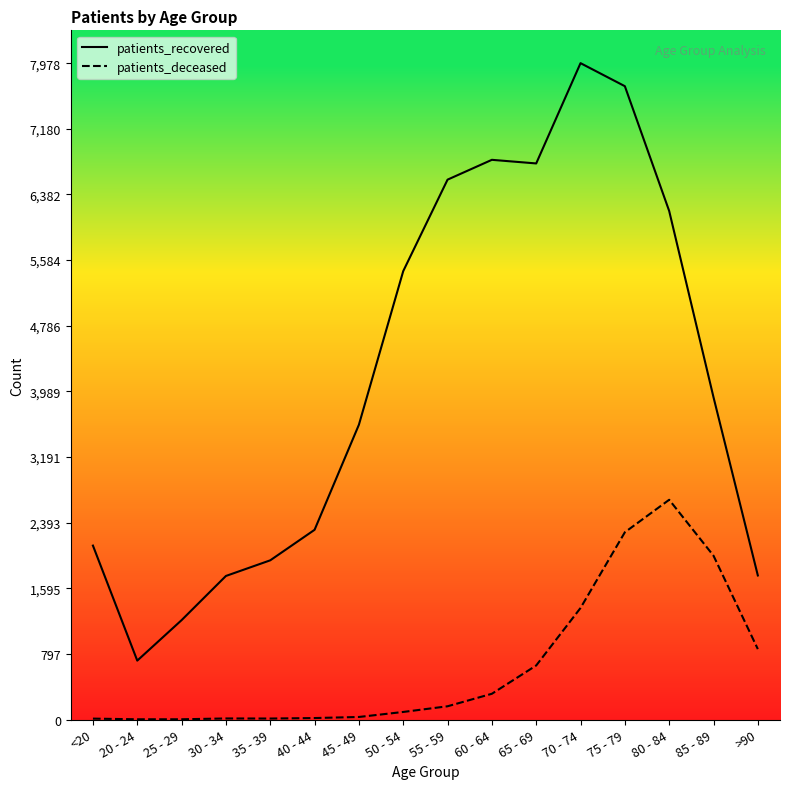

True or false: patients_recovered has more than 2 points higher than both neighbors.

False